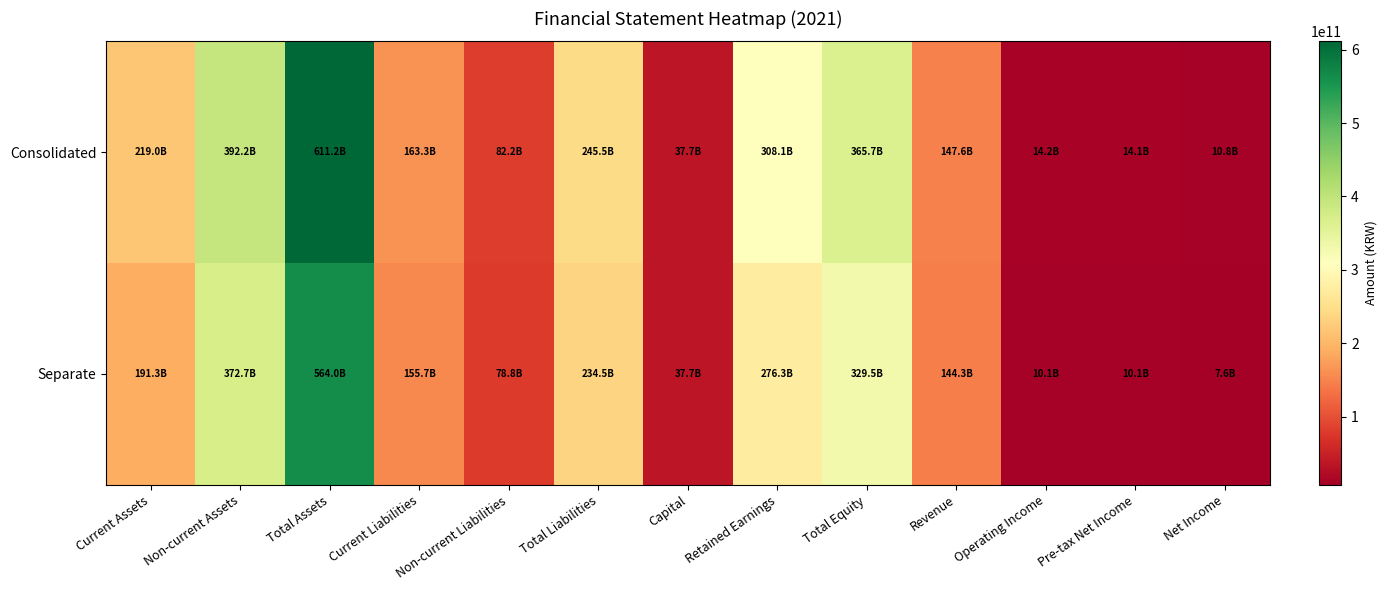

Which label corresponds to the largest value in the chart?

Total Assets